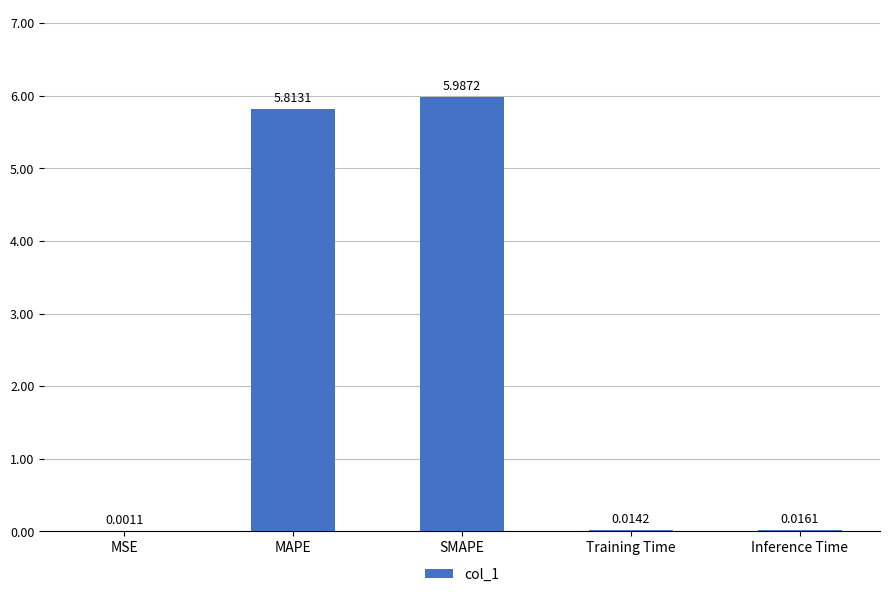

Are the bars grouped side by side (vs. stacked)?

No